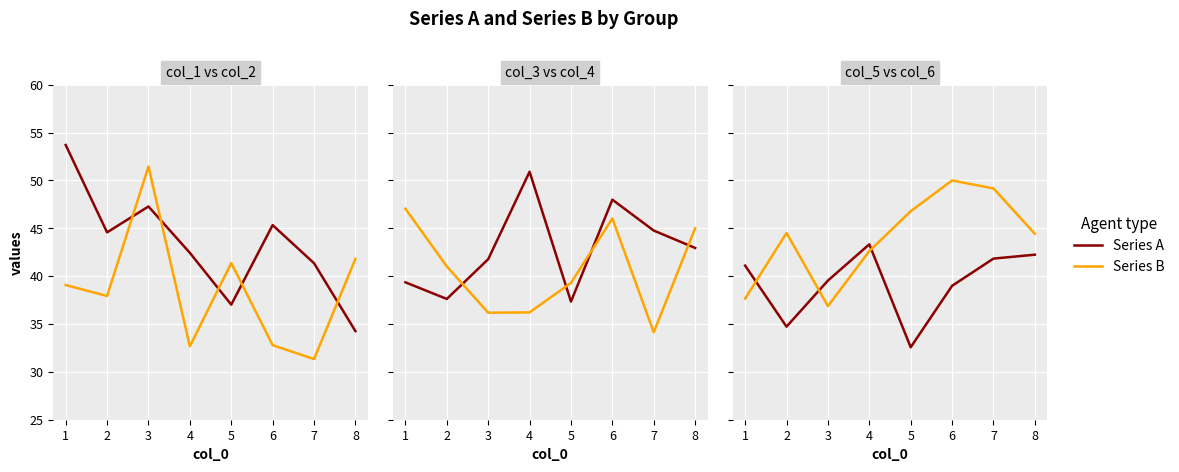

Which series has the largest total across all categories?

Series B